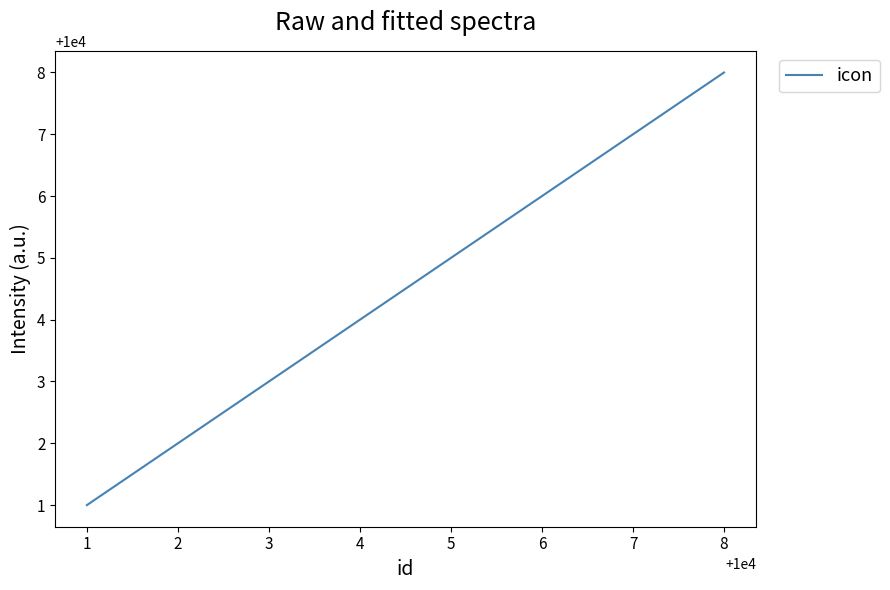

How many series are shown in this chart?

1